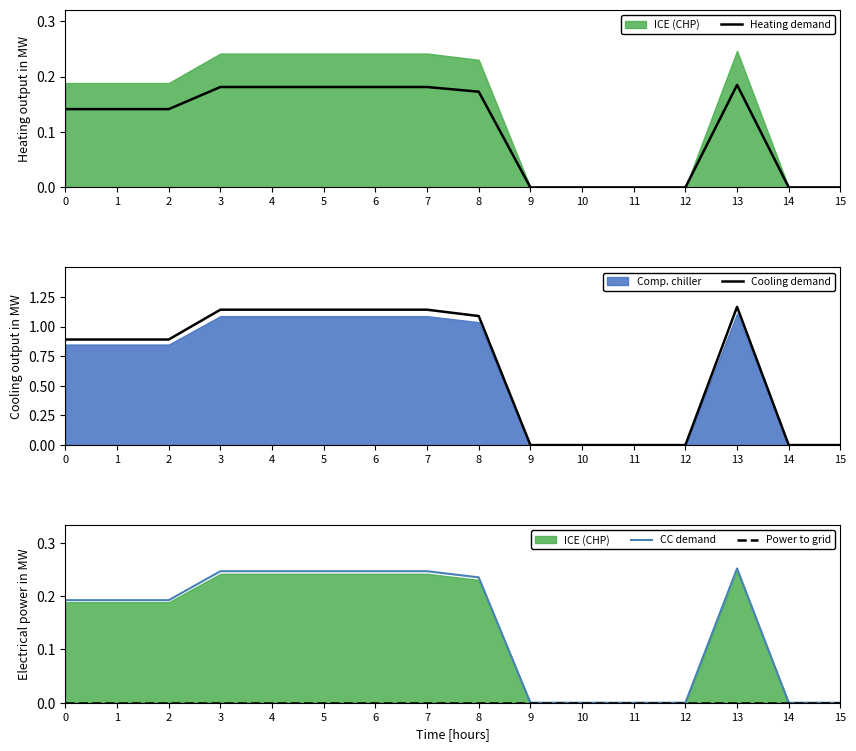

Rank the categories by Cooling demand value from lowest to highest.

9, 10, 11, 12, 14, 15, 0, 1, 2, 8, 3, 4, 5, 6, 7, 13